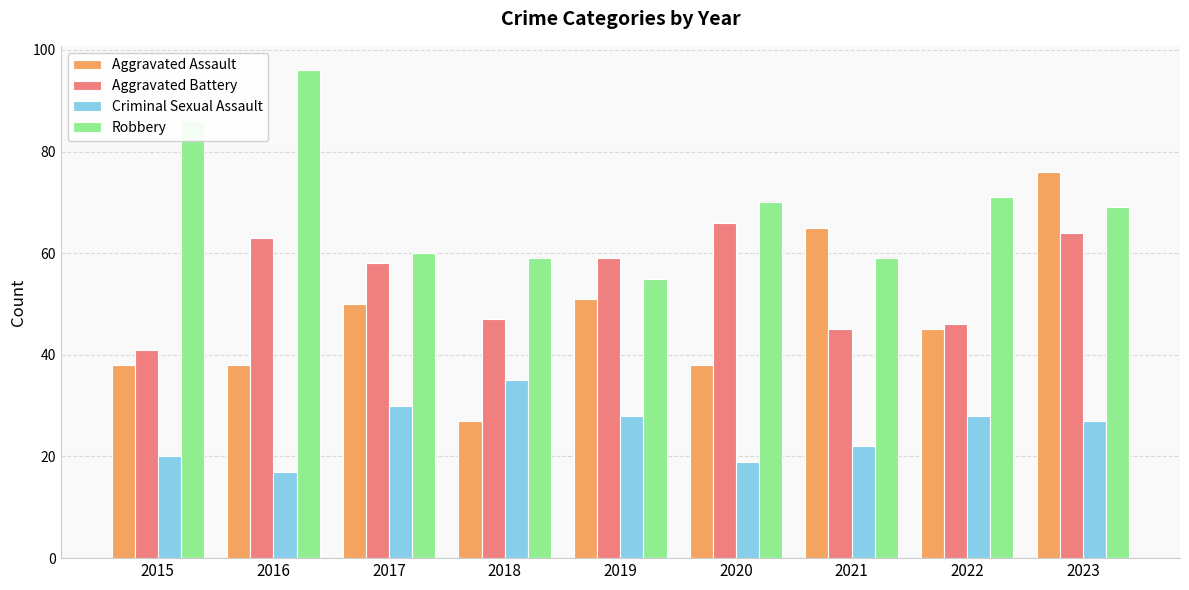

What is the total value across all series at 2015?

185